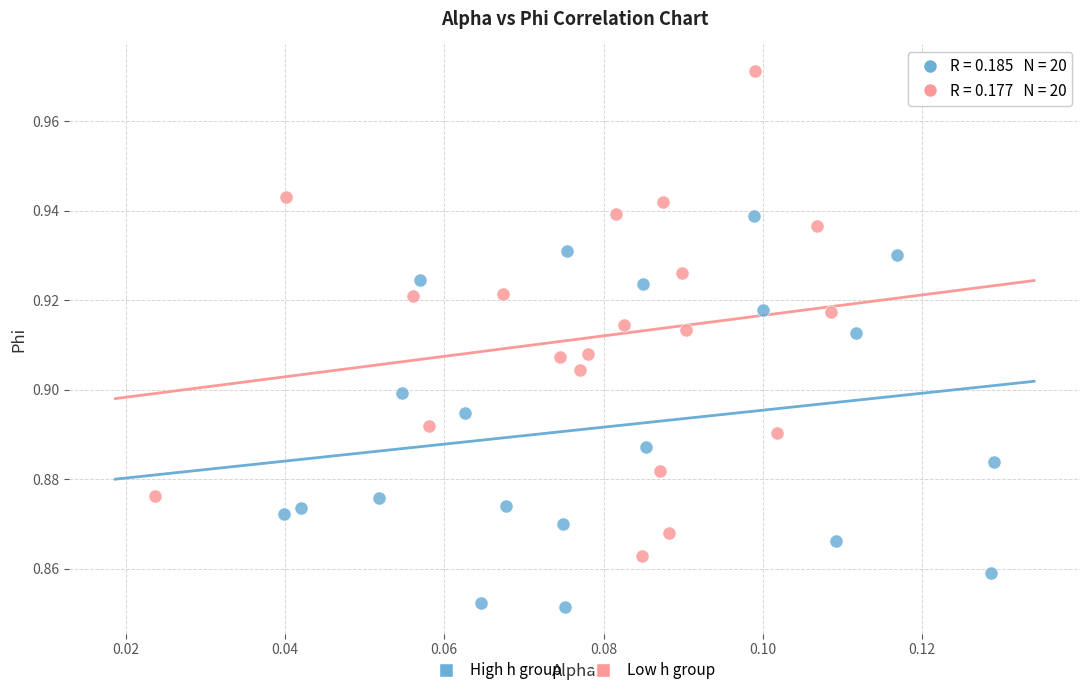

Which series has the widest spread of Y values?

Low h group